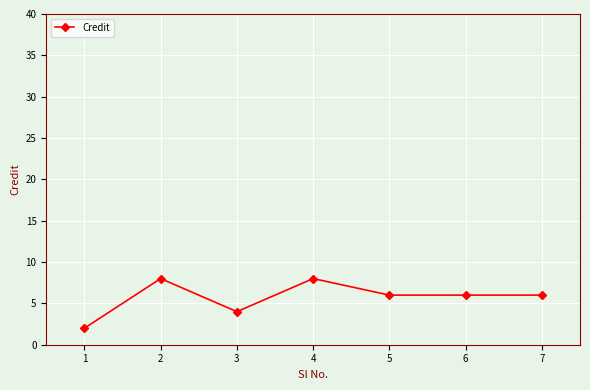

At which label does the data first exceed 6?

2